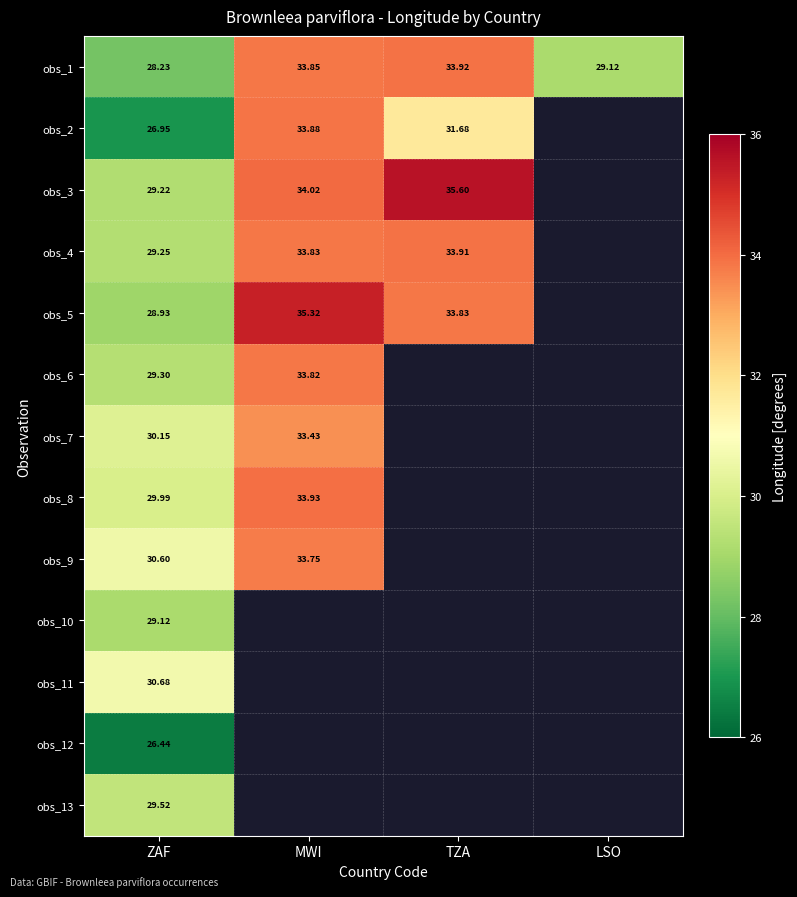

Is the value of obs_8 at ZAF greater than the value of obs_1 at TZA?

No